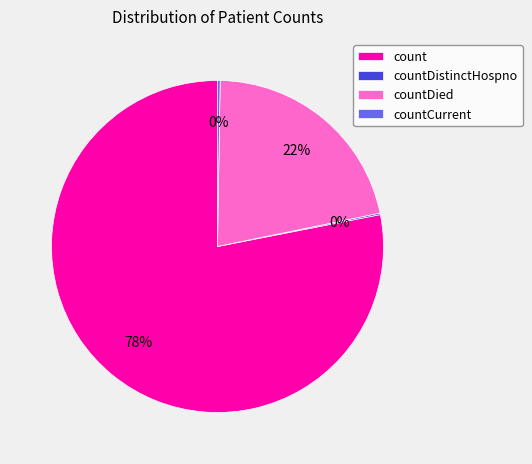

To the nearest percent, what is the difference between the largest and smallest slice percentages?

78%